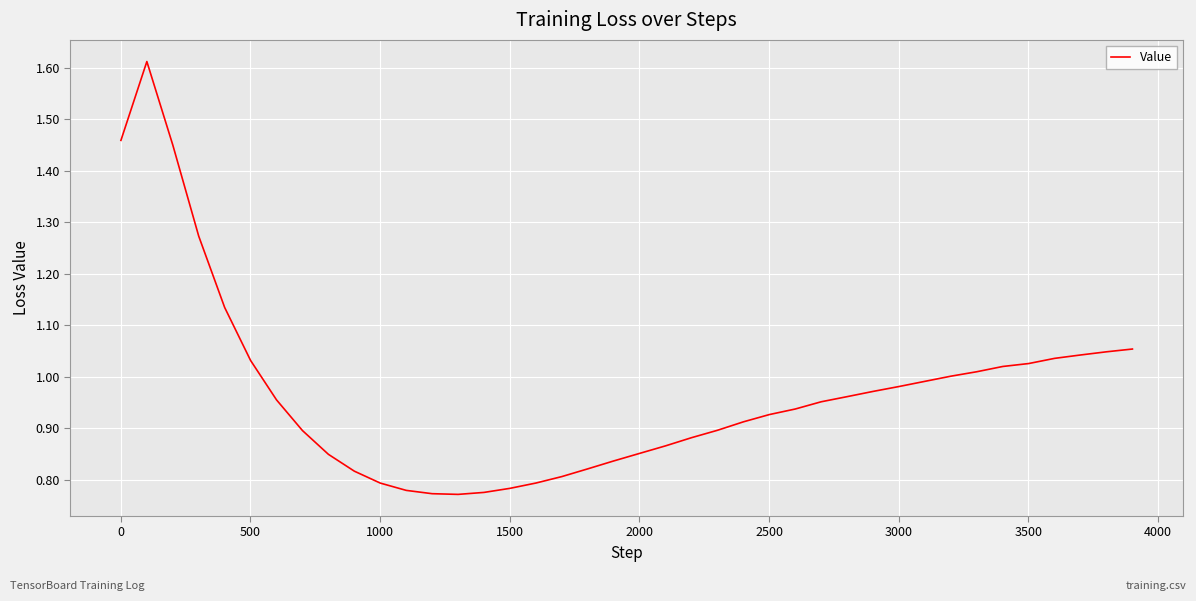

Does the chart display data point markers on the line(s)?

No